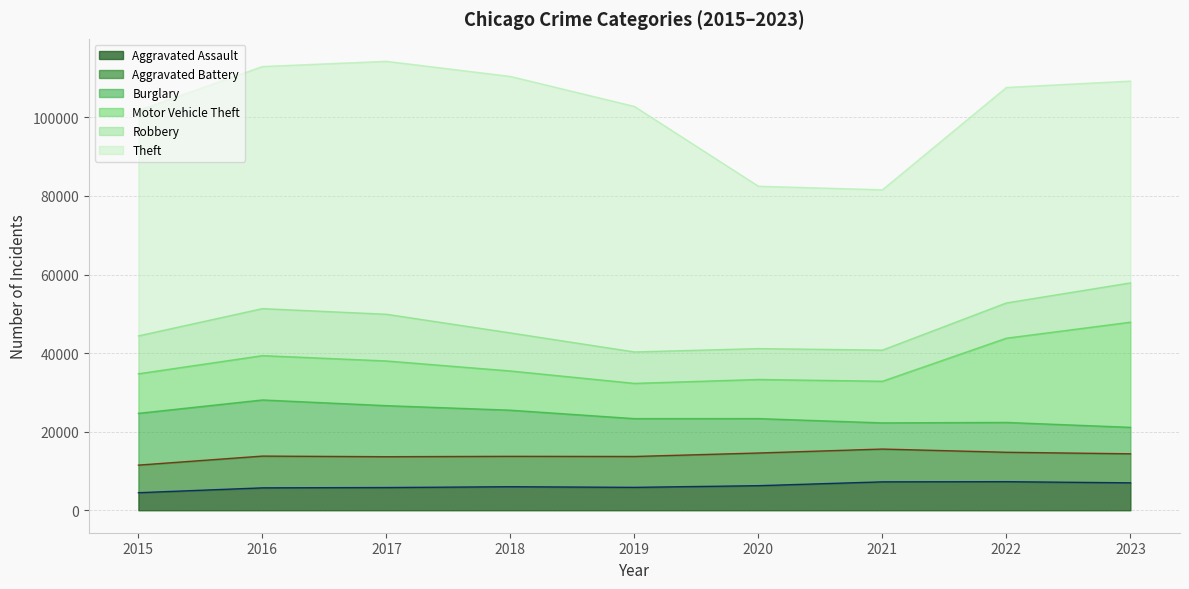

At how many categories does at least one series exceed 43761?

7